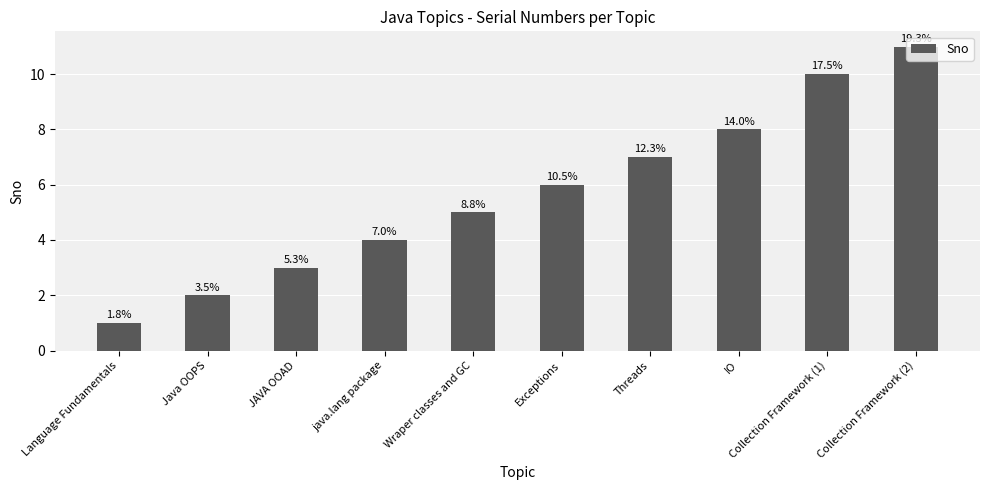

Read the value at Exceptions.

6